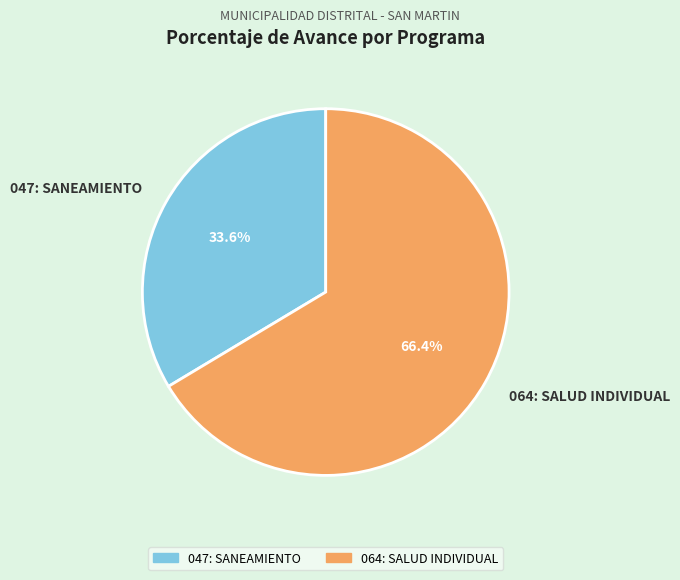

True or false: 064: SALUD INDIVIDUAL accounts for 58% of the total.

False